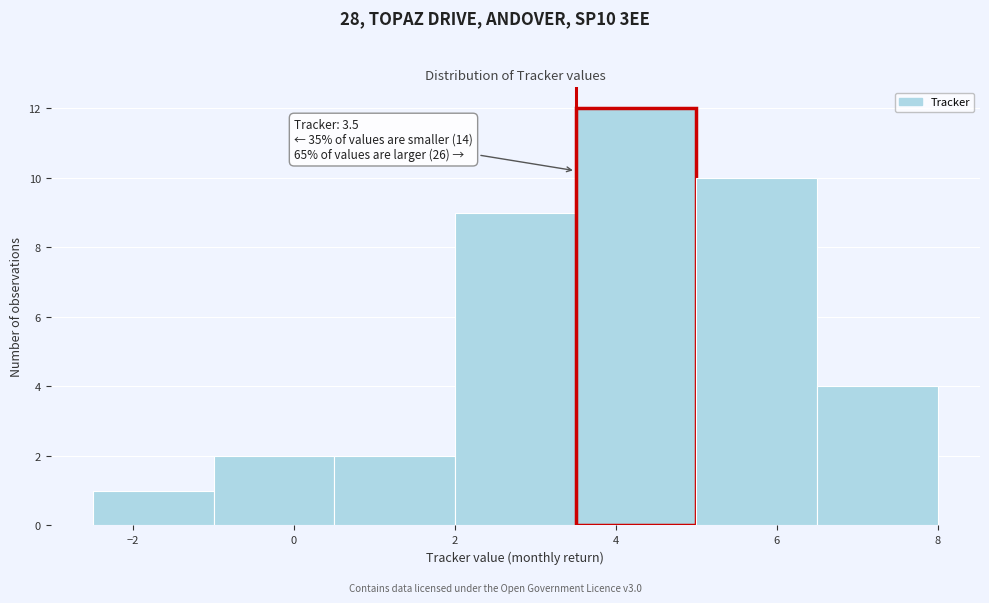

Over which range of the x-axis is the bar tallest?

3.5 to 5.0